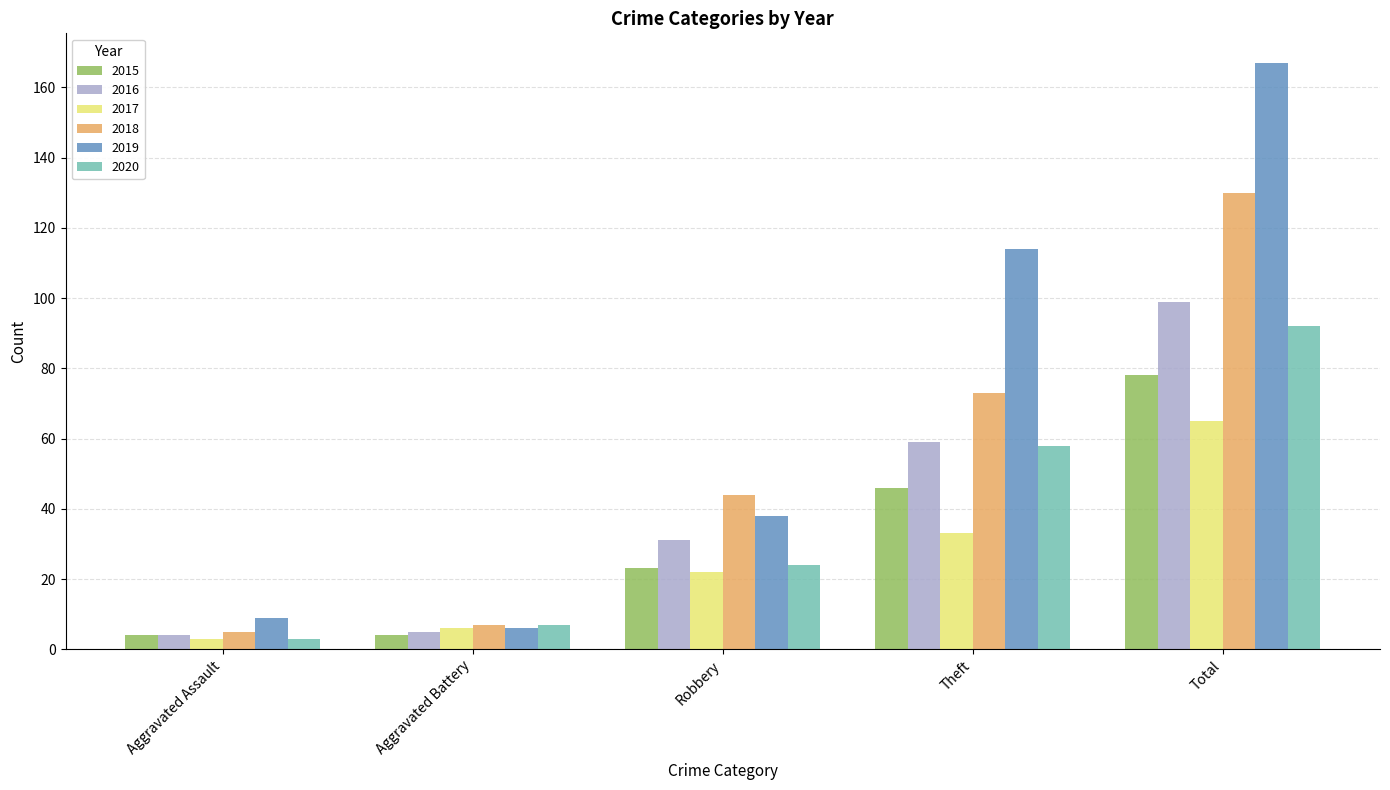

What is the spread (max minus min) of values at Theft?

81